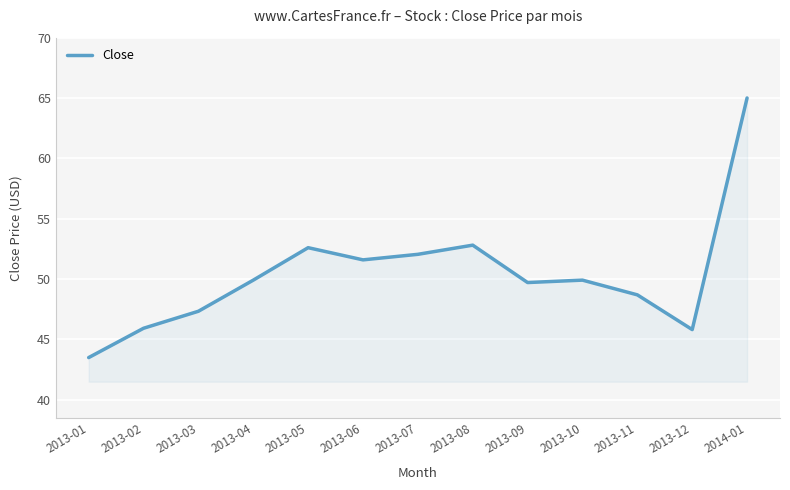

What is the sum of the values at 2013-12 and 2013-06?

97.4